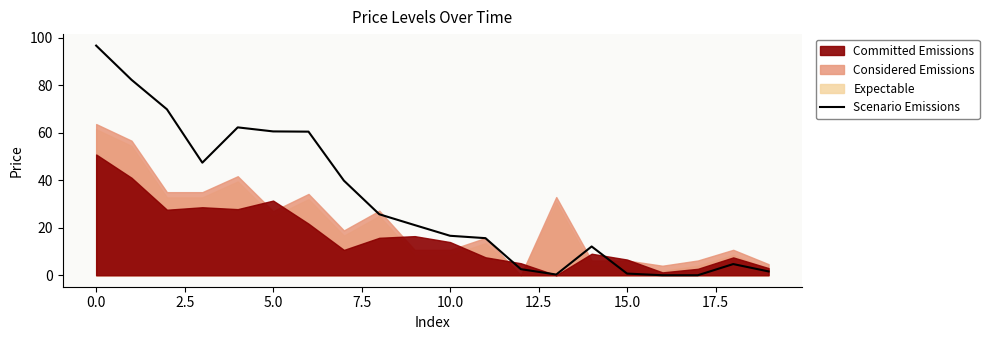

What position from the left is 12.5?

7